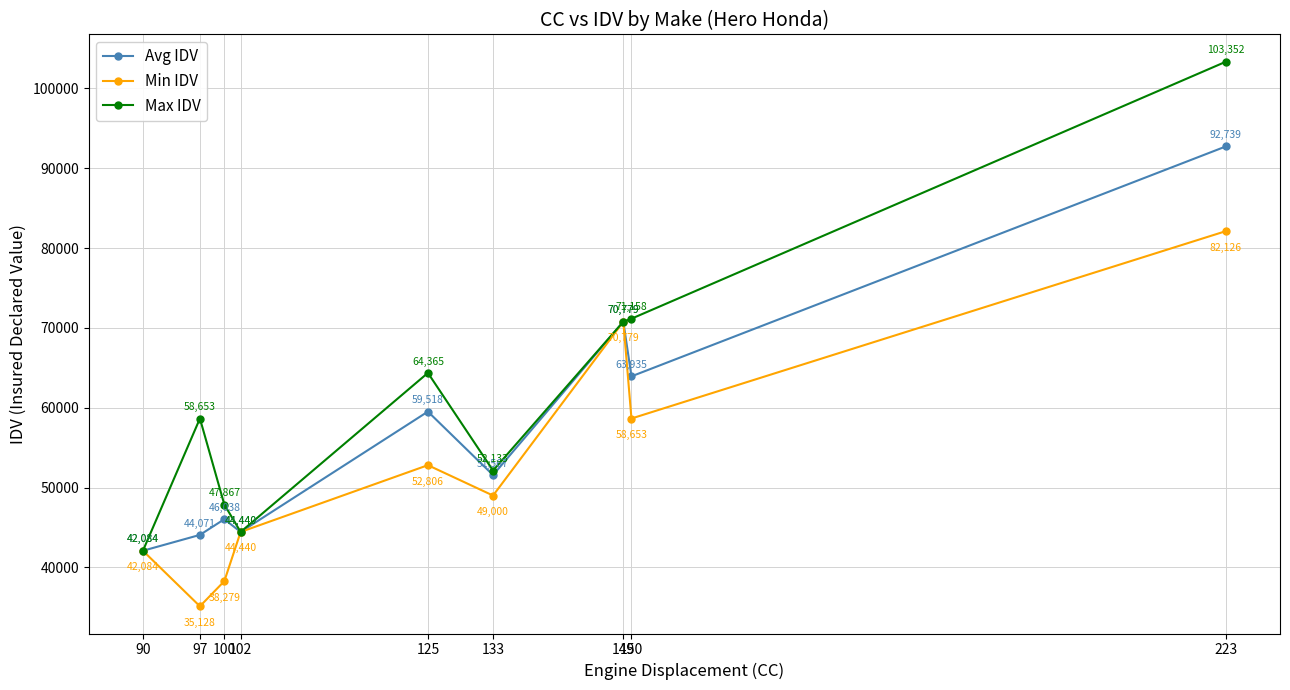

Rank the series by their average value, from lowest to highest.

Min IDV, Avg IDV, Max IDV